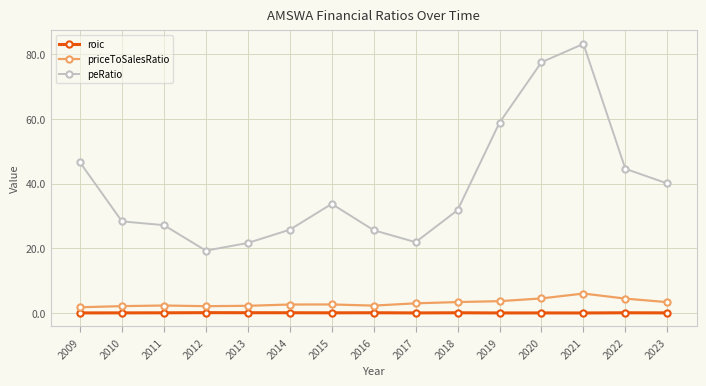

What is the sum of the priceToSalesRatio values at 2018 and 2019?

7.1